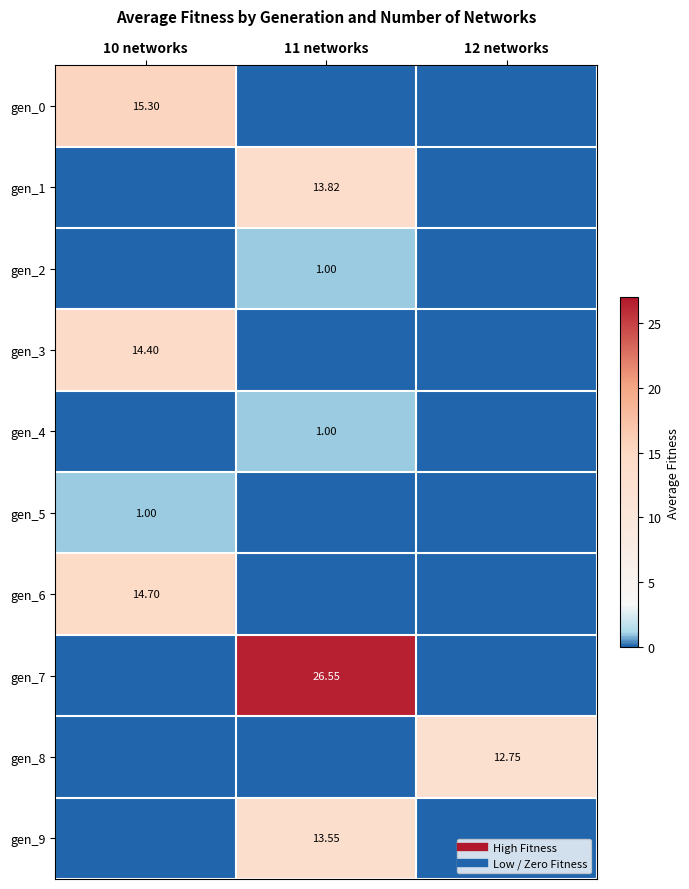

What is the difference between the highest and lowest values at 10 networks?

15.3